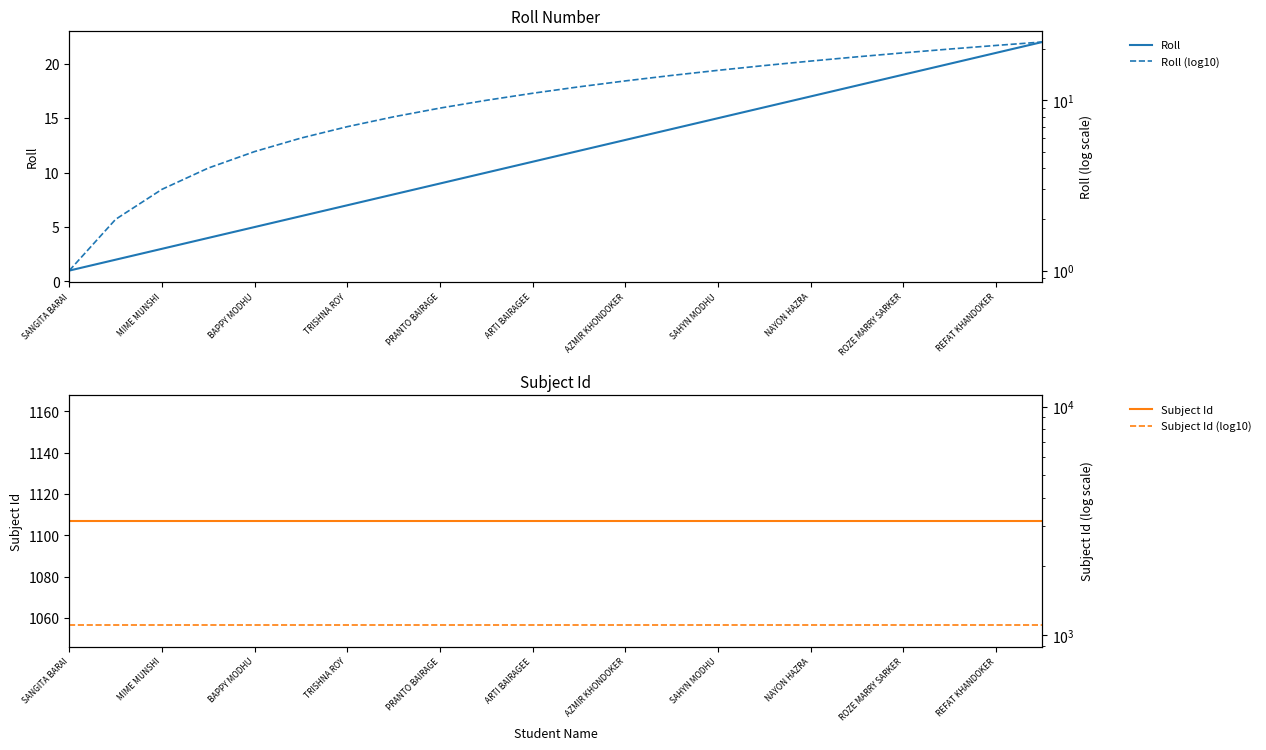

True or false: Subject Id and Subject Id (log10) cross at least once.

False